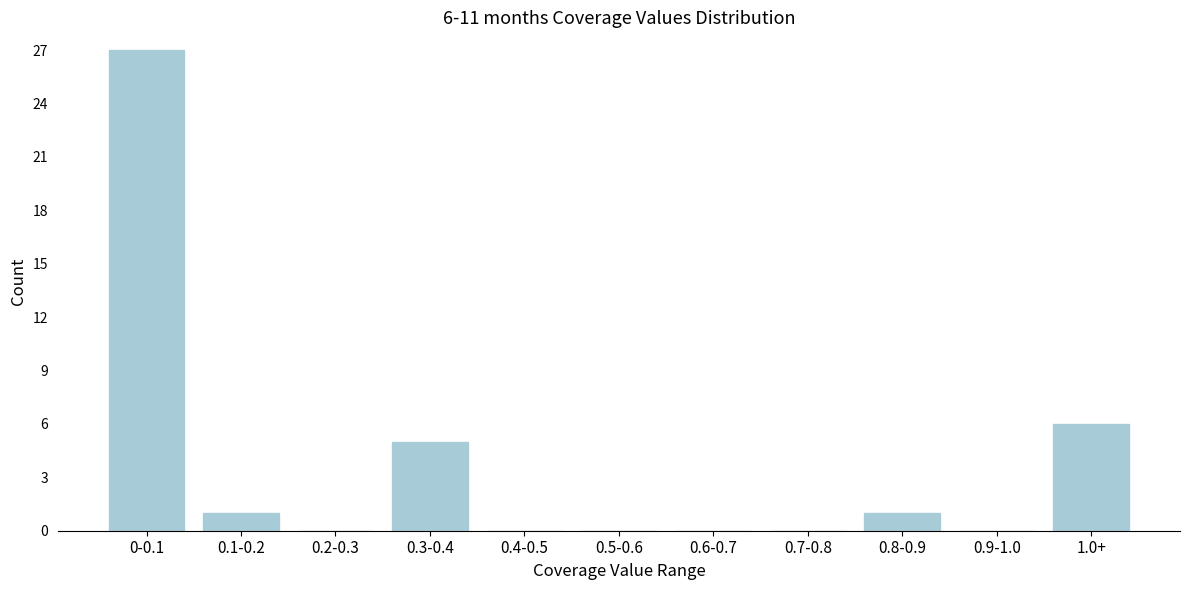

Reading left to right, transcribe all the data shown in this chart.

0-0.1=27	0.1-0.2=1	0.2-0.3=0	0.3-0.4=5	0.4-0.5=0	0.5-0.6=0	0.6-0.7=0	0.7-0.8=0	0.8-0.9=1	0.9-1.0=0	1.0+=6